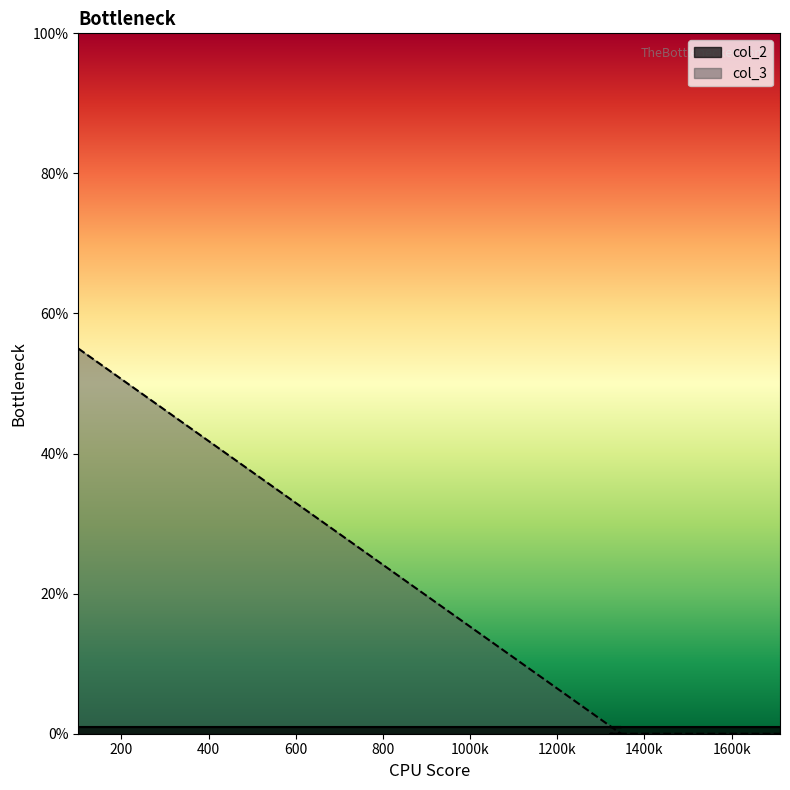

Rank the series by their maximum value, from highest to lowest.

col_3, col_2